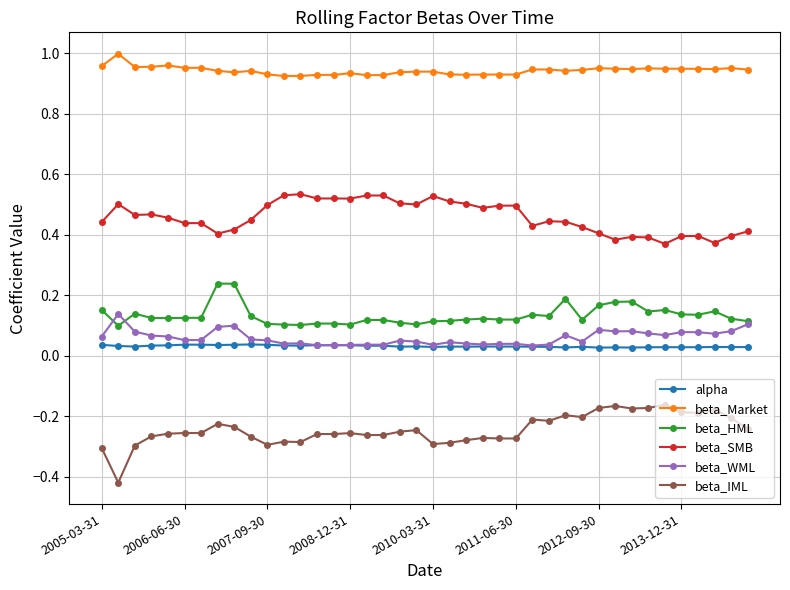

True or false: beta_Market and alpha cross at least once.

False